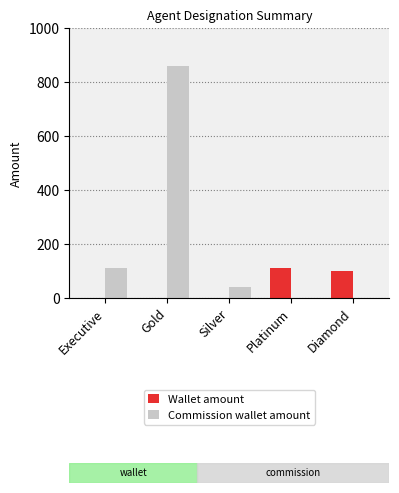

Which label corresponds to the largest value in the chart?

Gold